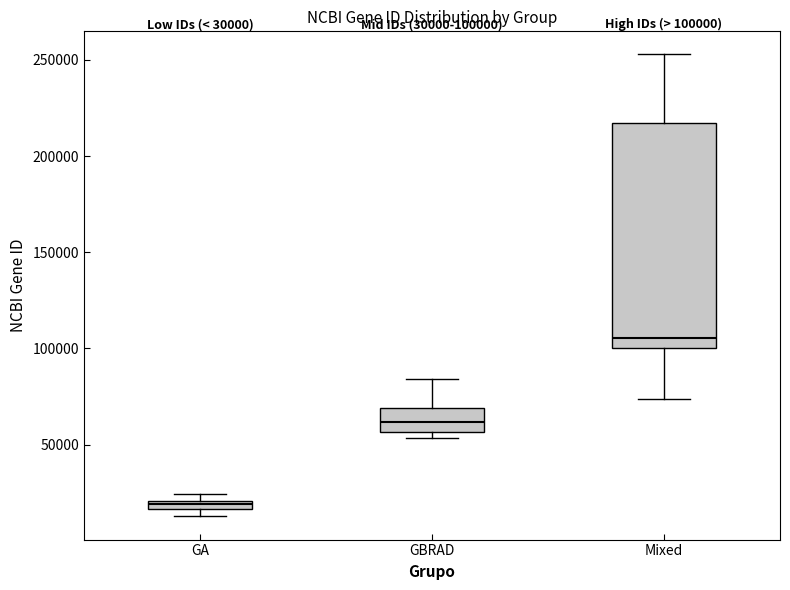

Which box's median line is the highest?

Mixed